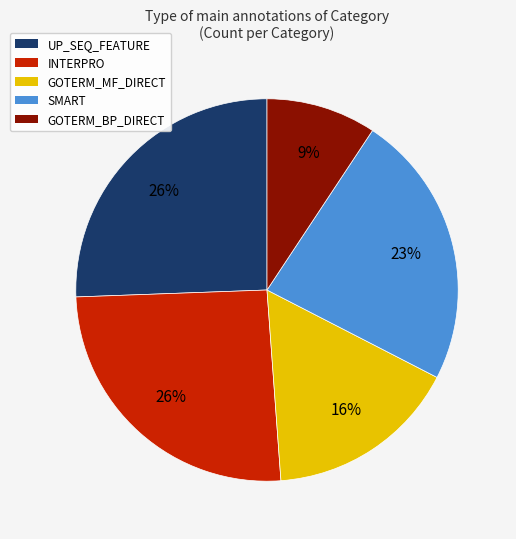

Is there a majority slice in this chart?

No